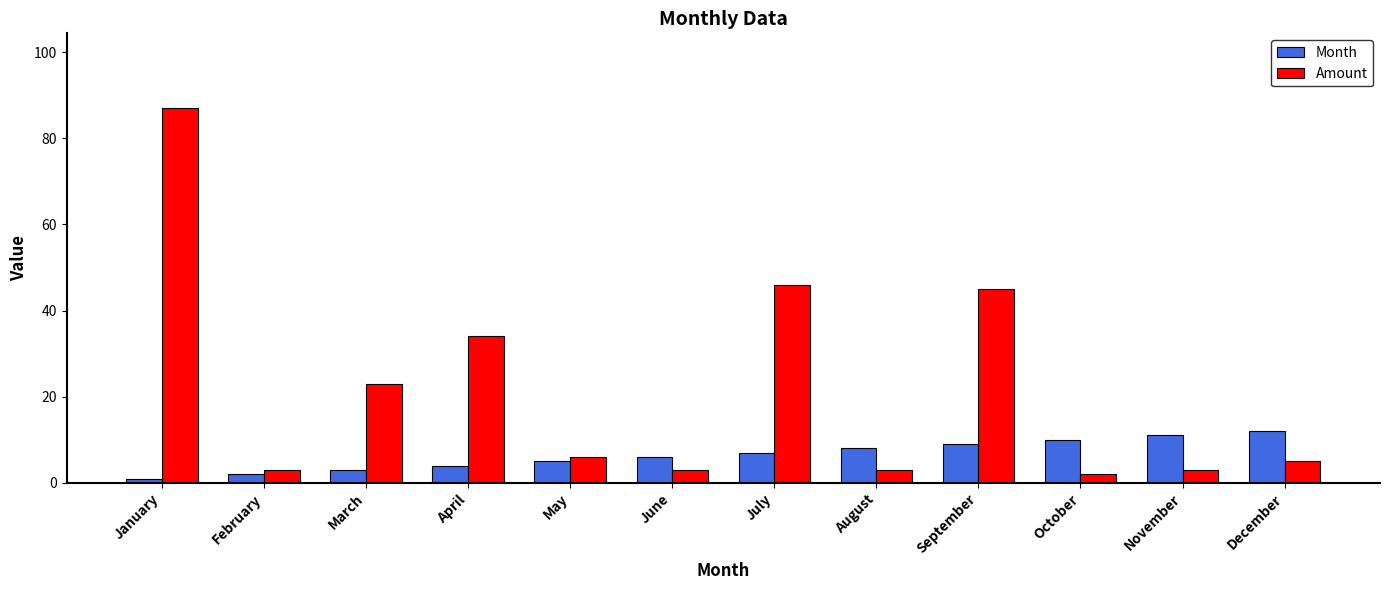

At which label is Month closest to 6?

June